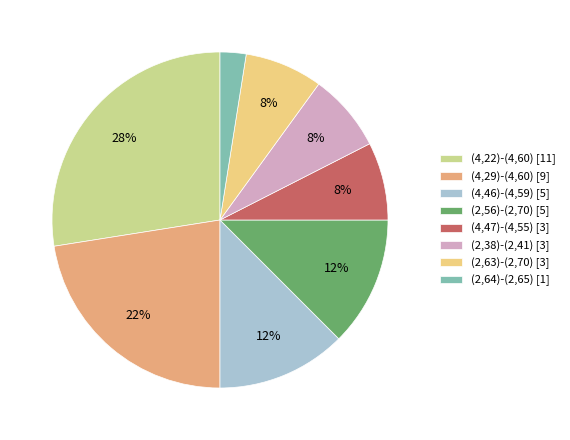

The (4,29)-(4,60) [9] slice represents 8% of the pie. True or false?

False